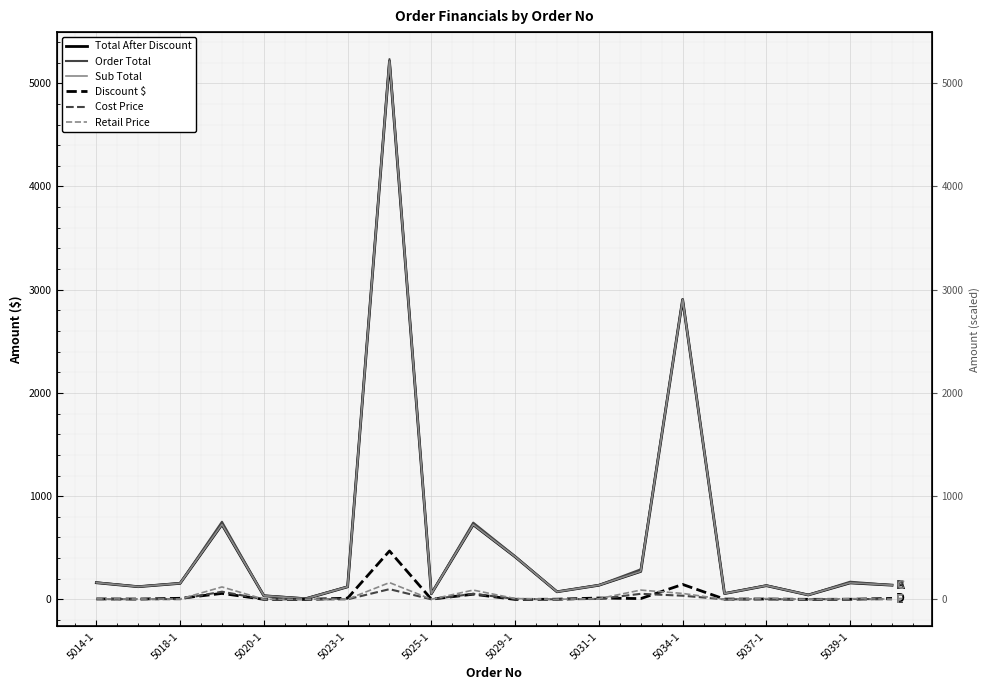

What is the difference between the maximum and minimum values in the Sub Total series?

5207.8